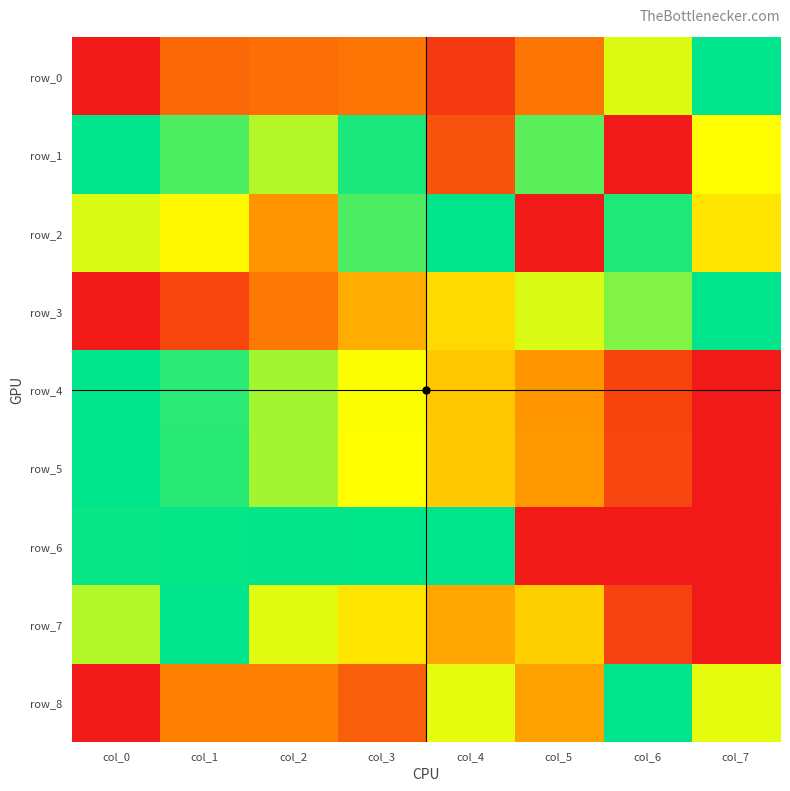

At which category does the chart reach its peak across all series?

col_7